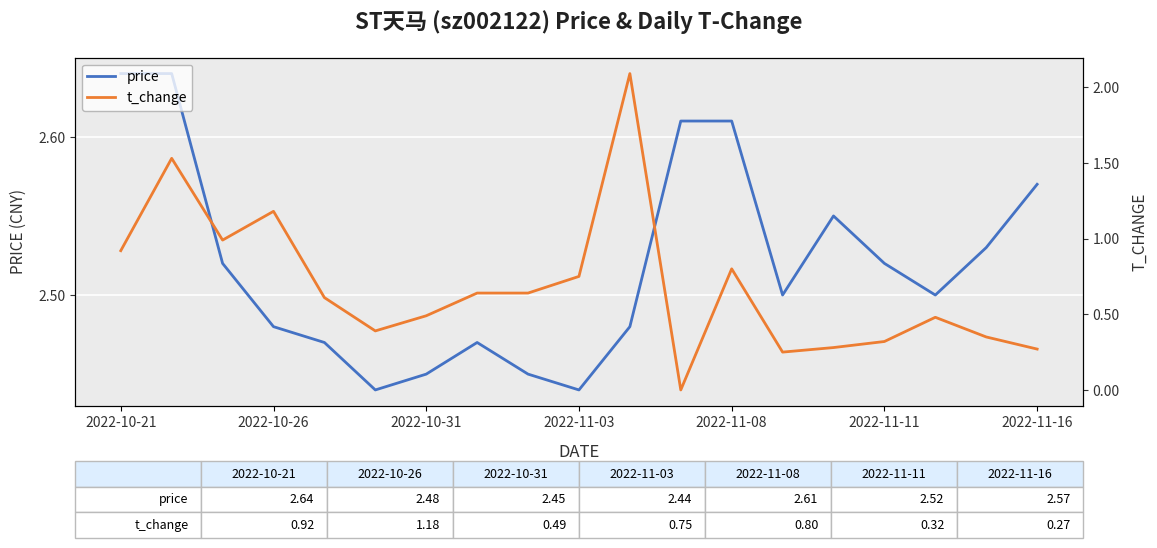

The price series shows 3.5 at 2022-10-21. True or false?

False